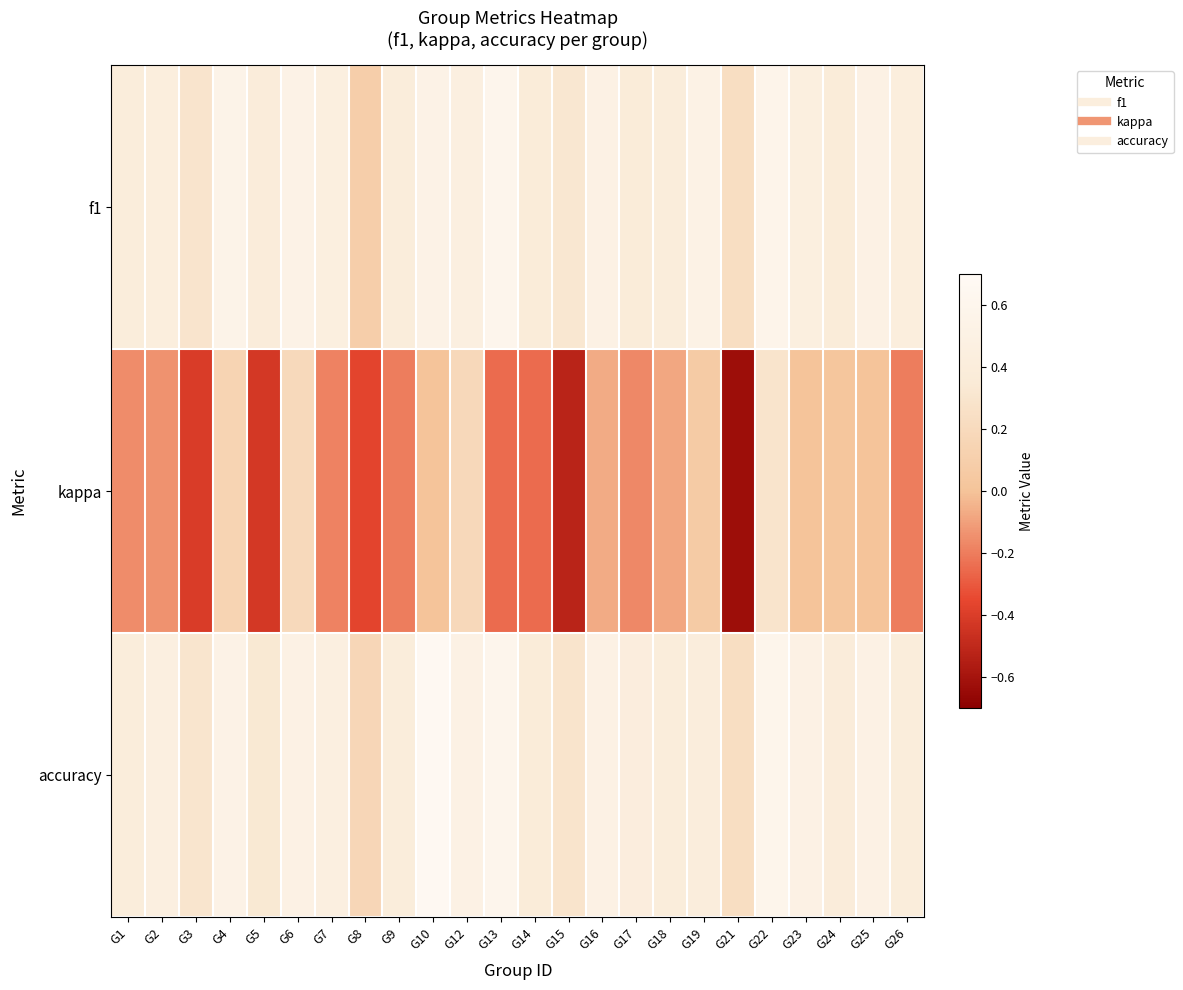

Reading right to left, extract all data points from this chart.

f1: G26=0.4	G25=0.5	G24=0.4	G23=0.5	G22=0.6	G21=0.2	G19=0.5	G18=0.4	G17=0.4	G16=0.5	G15=0.3	G14=0.4	G13=0.6	G12=0.5	G10=0.5	G9=0.4	G8=0.1	G7=0.4	G6=0.5	G5=0.4	G4=0.6	G3=0.3	G2=0.4	G1=0.4
kappa: G26=-0.2	G25=0.0	G24=0.0	G23=0.0	G22=0.3	G21=-0.6	G19=0.1	G18=-0.1	G17=-0.2	G16=-0.1	G15=-0.5	G14=-0.2	G13=-0.2	G12=0.2	G10=0.0	G9=-0.2	G8=-0.4	G7=-0.2	G6=0.2	G5=-0.4	G4=0.1	G3=-0.4	G2=-0.1	G1=-0.2
accuracy: G26=0.4	G25=0.5	G24=0.4	G23=0.5	G22=0.6	G21=0.2	G19=0.4	G18=0.4	G17=0.4	G16=0.5	G15=0.3	G14=0.4	G13=0.6	G12=0.5	G10=0.7	G9=0.4	G8=0.2	G7=0.5	G6=0.5	G5=0.3	G4=0.5	G3=0.3	G2=0.5	G1=0.4